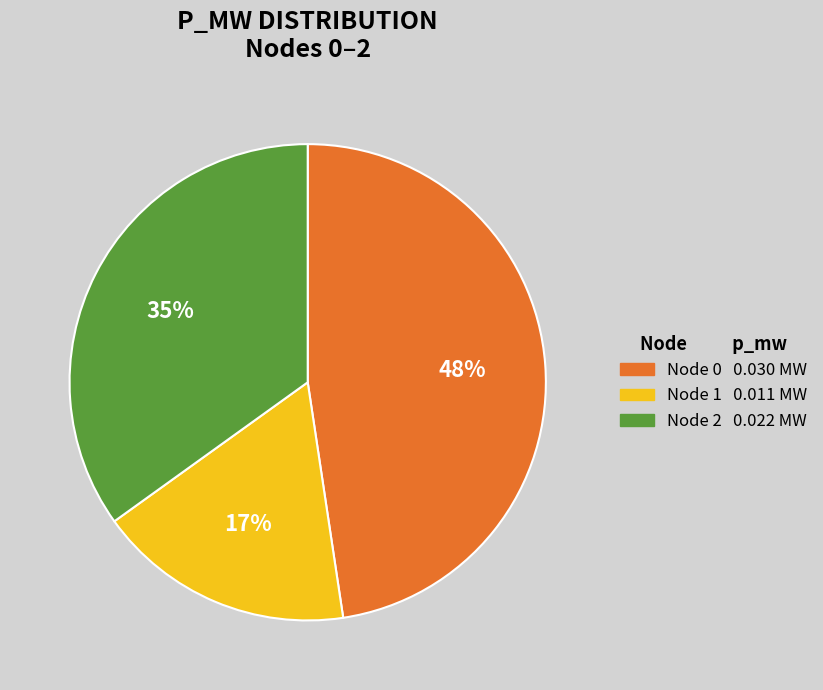

Is there any slice that represents more than half of the pie?

No